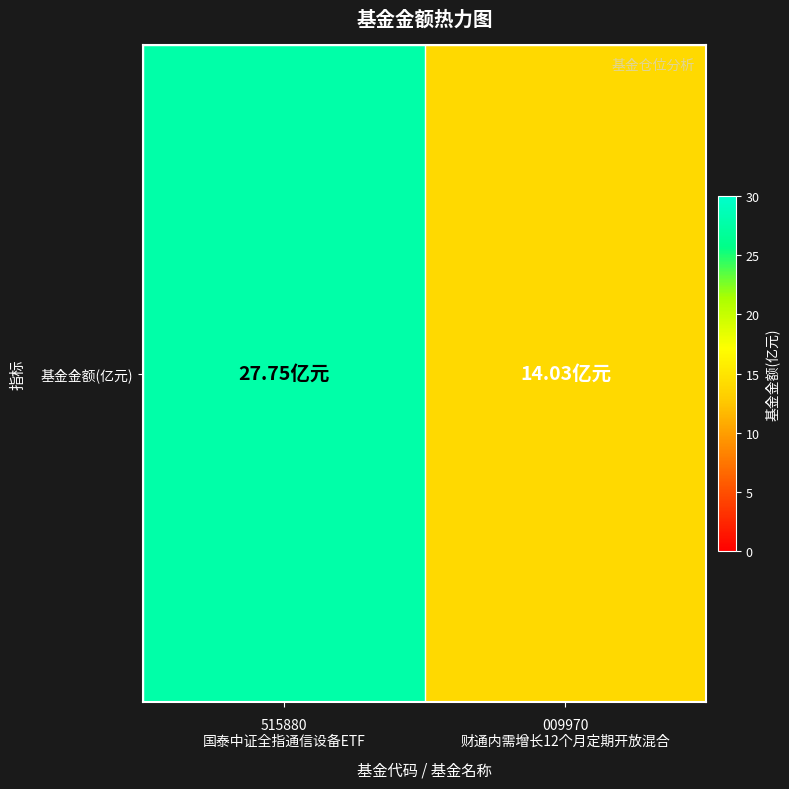

Is it true that the value at 515880
国泰中证全指通信设备ETF is 41.0?

False